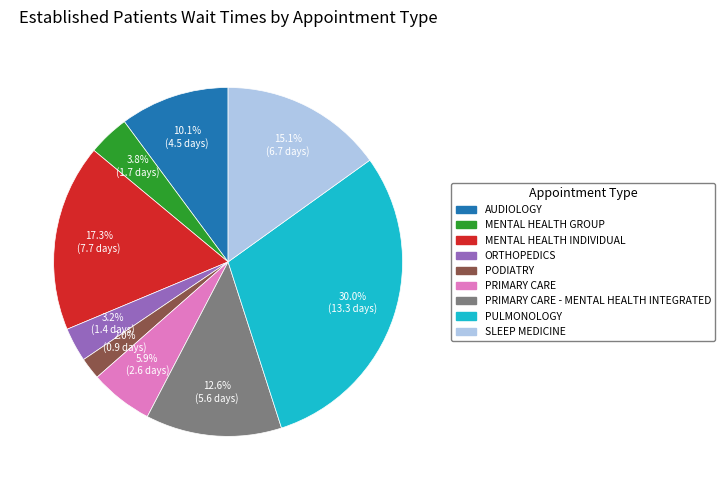

Is there any slice that represents more than half of the pie?

No